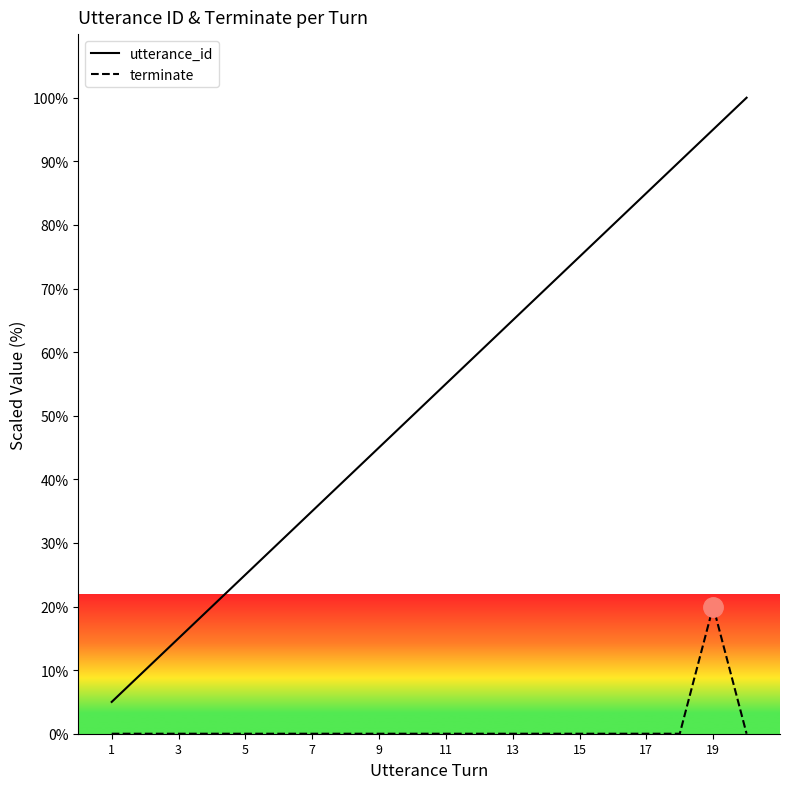

How many lines are shown in the chart?

2